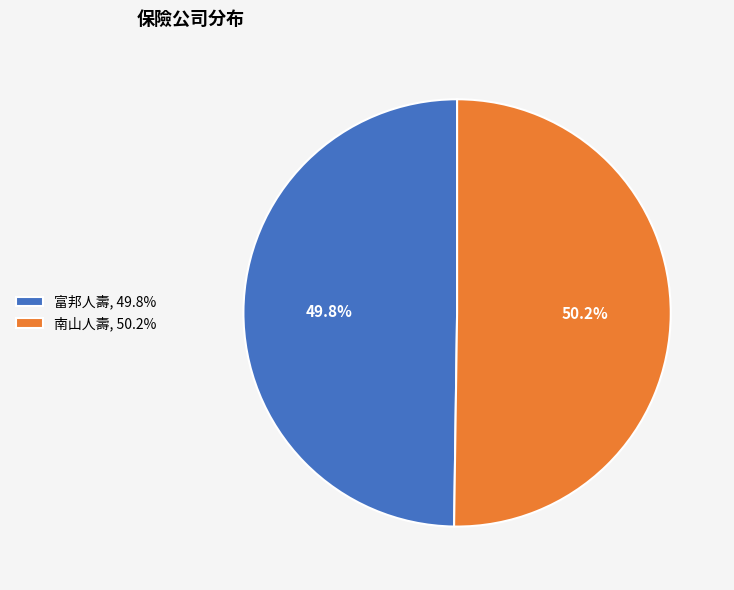

Is there a majority slice in this chart?

Yes